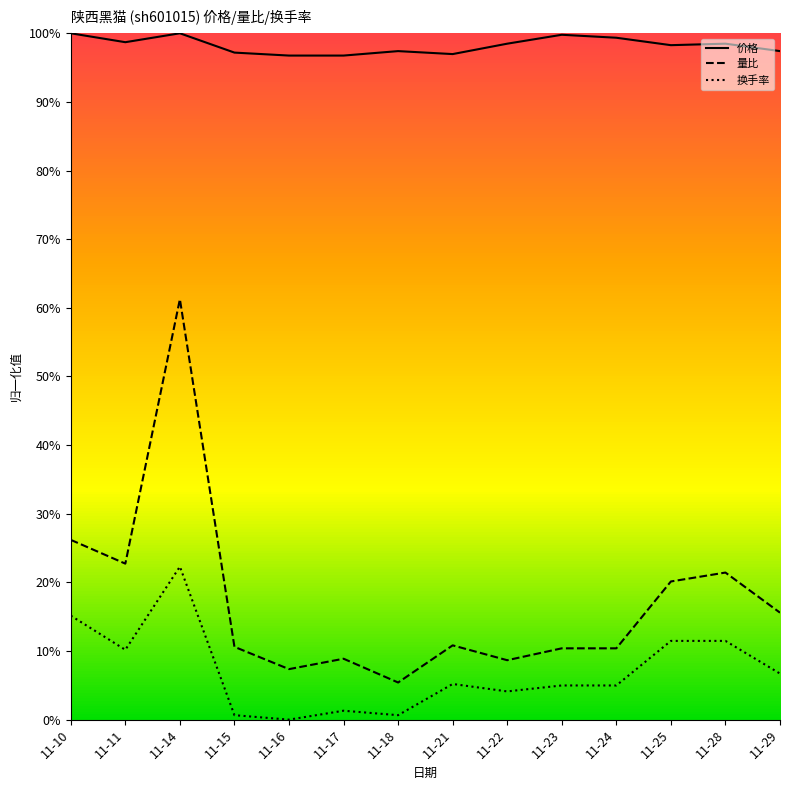

Is this an area chart (filled region under the line)?

No